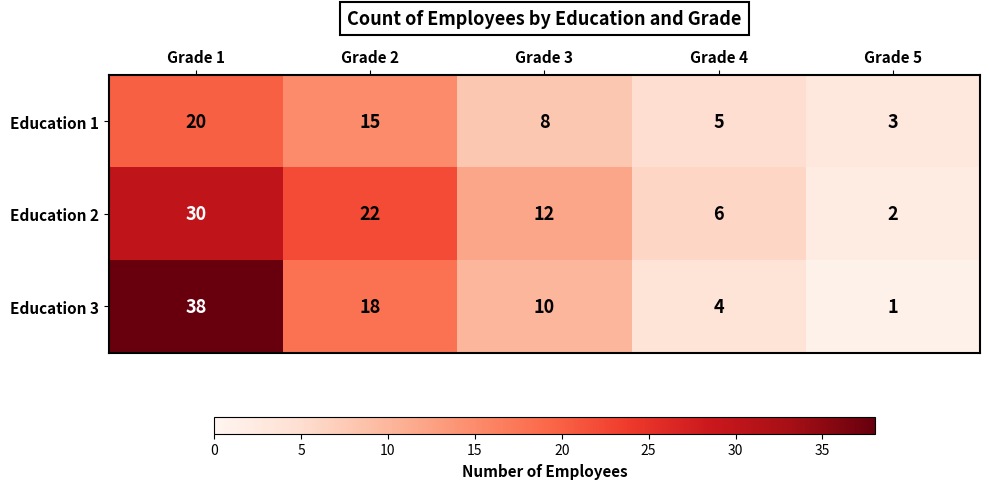

Reading left to right, what are all the values shown in this chart?

Education 1: Grade 1=20	Grade 2=15	Grade 3=8	Grade 4=5	Grade 5=3
Education 2: Grade 1=30	Grade 2=22	Grade 3=12	Grade 4=6	Grade 5=2
Education 3: Grade 1=38	Grade 2=18	Grade 3=10	Grade 4=4	Grade 5=1